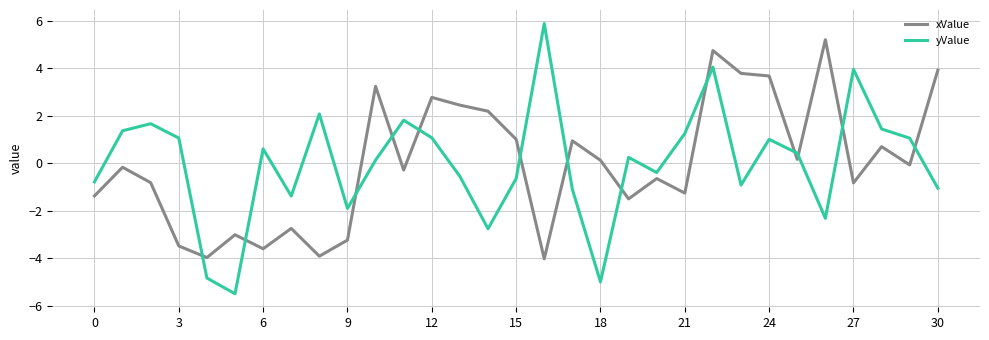

In yValue, how many points are higher than both neighbors (excluding endpoints)?

9